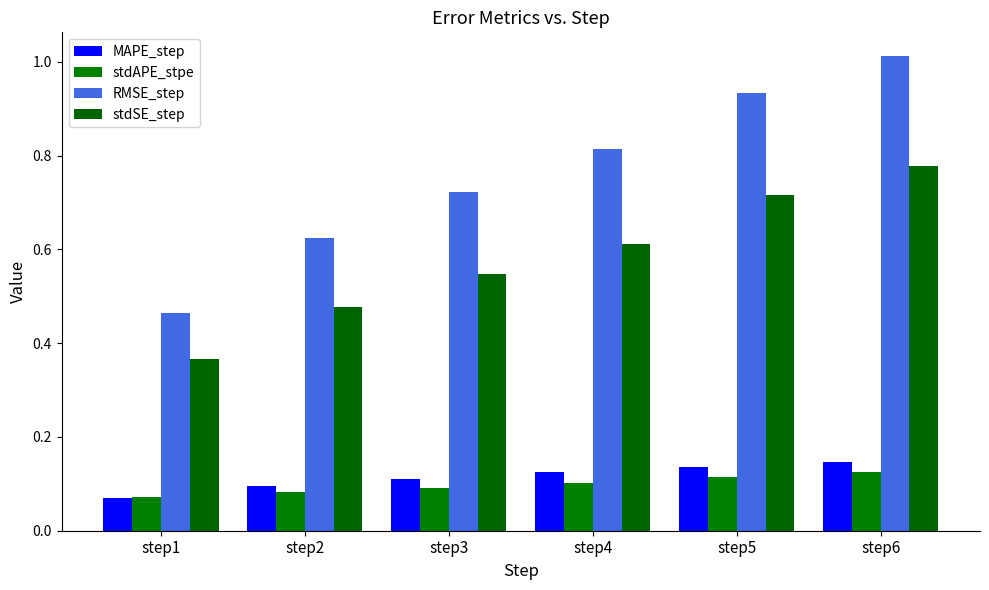

Which series changed the most between step4 and step5?

RMSE_step